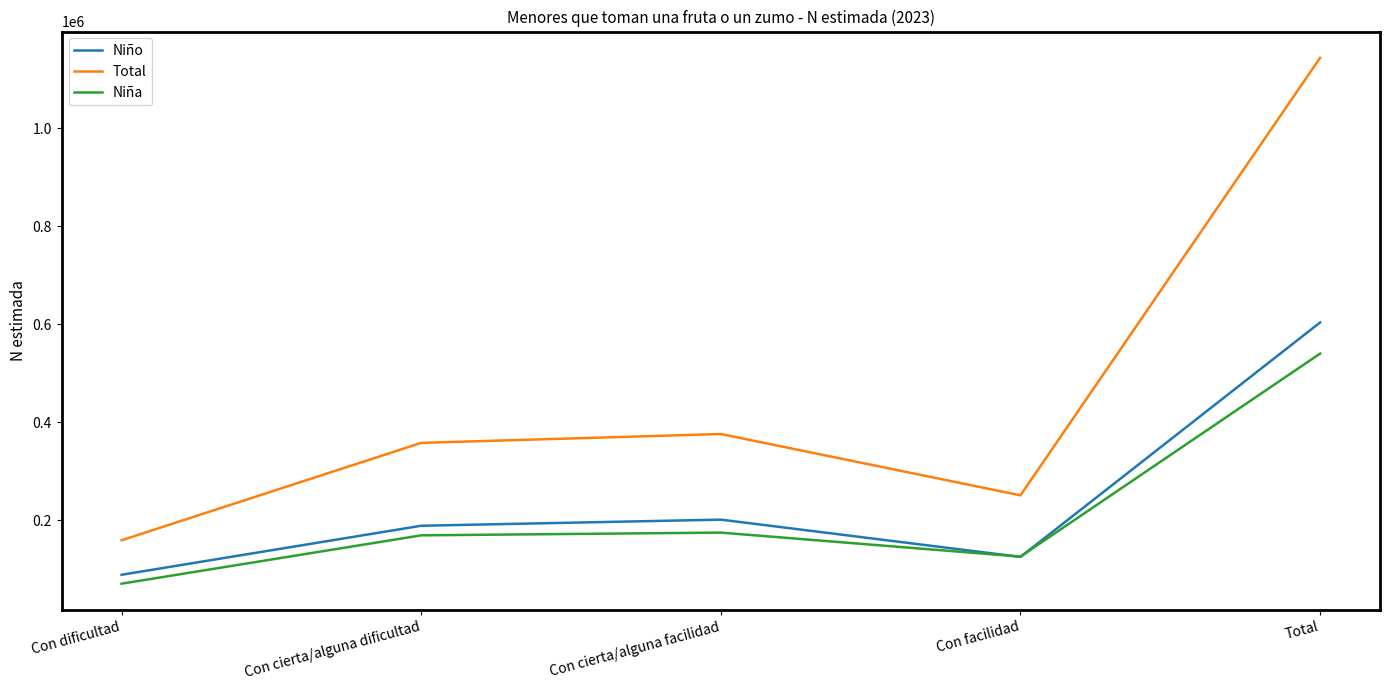

What are all the series names shown in the legend?

Niño, Total, Niña